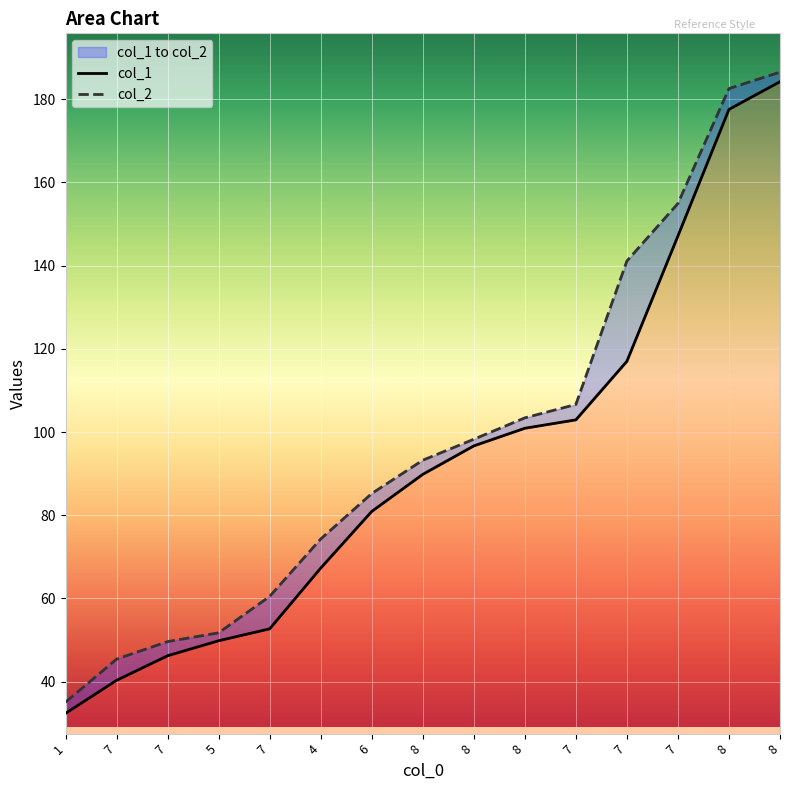

The value of col_2 at 1 is 35.1. True or false?

True